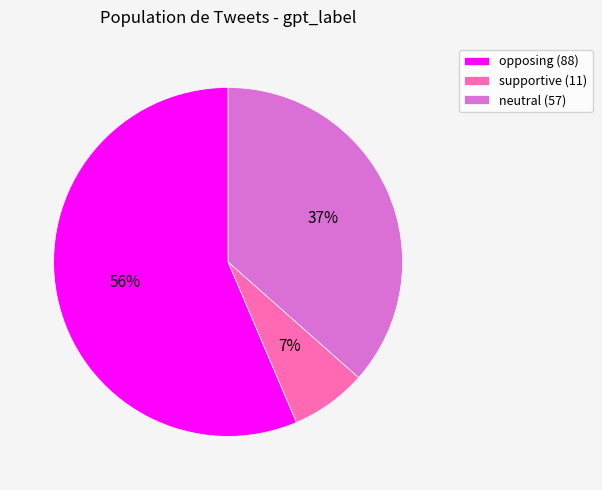

Which has a higher value, opposing (88) or supportive (11)?

opposing (88)